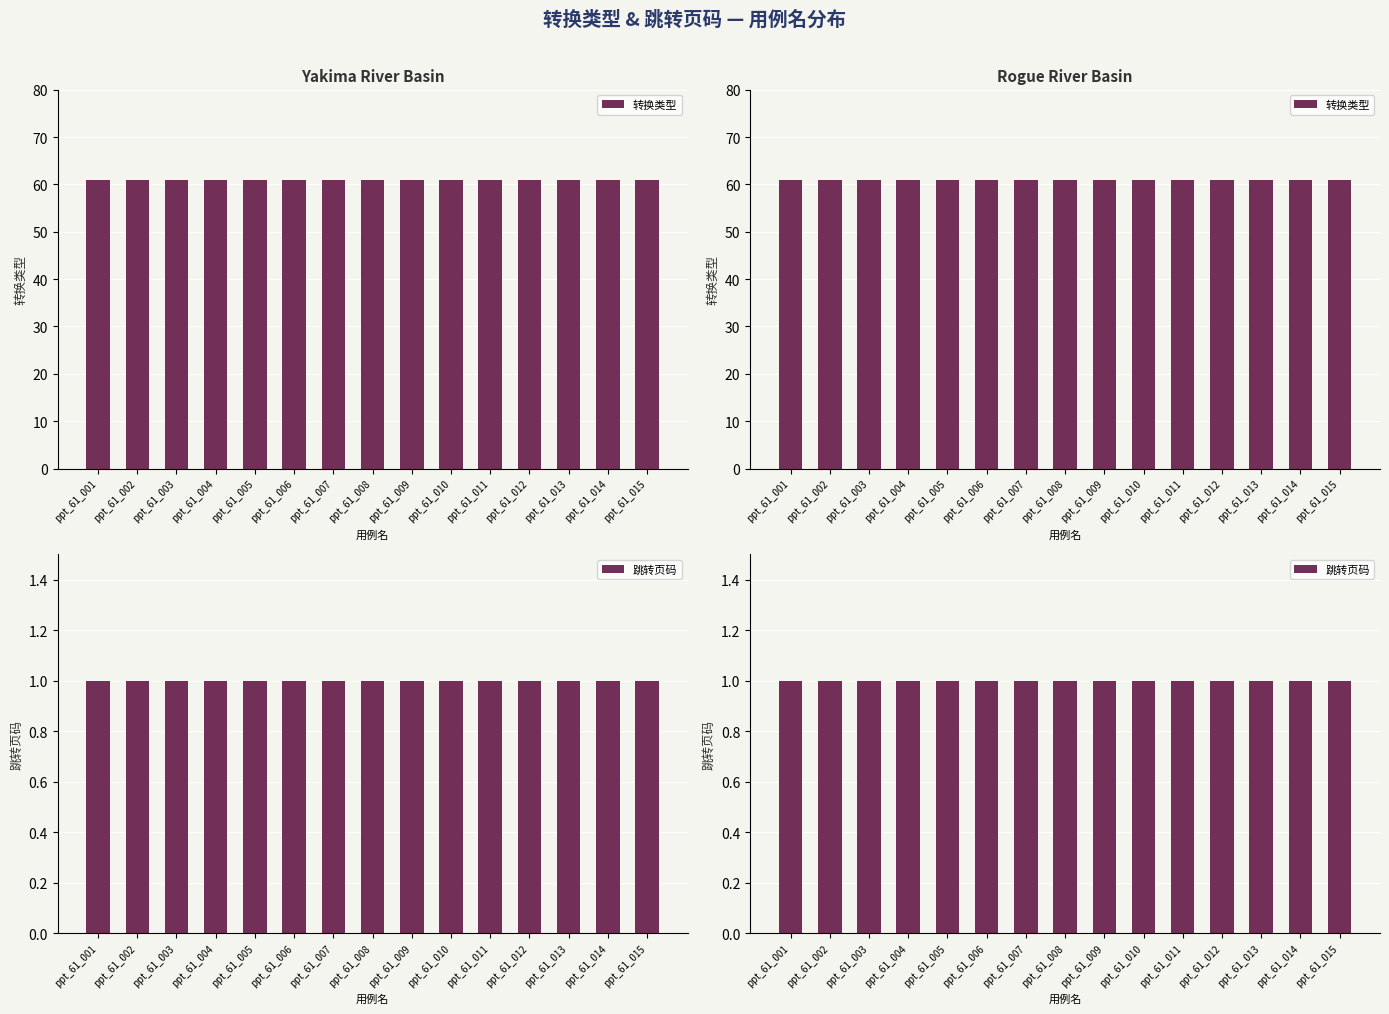

At which category does the chart reach its minimum across all series?

ppt_61_001